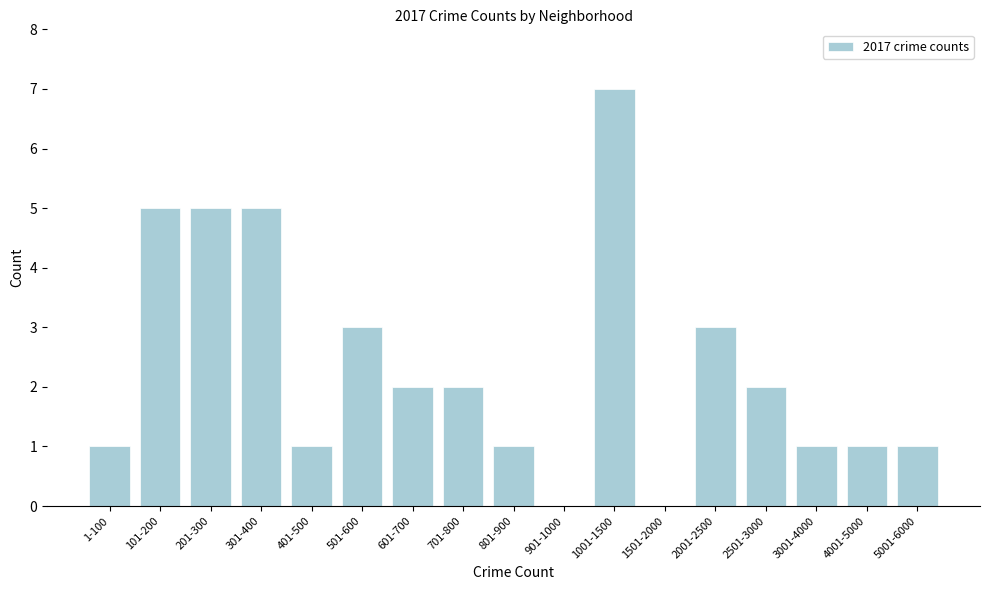

Reading right to left, list all the values displayed in this chart.

5001-6000=1	4001-5000=1	3001-4000=1	2501-3000=2	2001-2500=3	1501-2000=0	1001-1500=7	901-1000=0	801-900=1	701-800=2	601-700=2	501-600=3	401-500=1	301-400=5	201-300=5	101-200=5	1-100=1